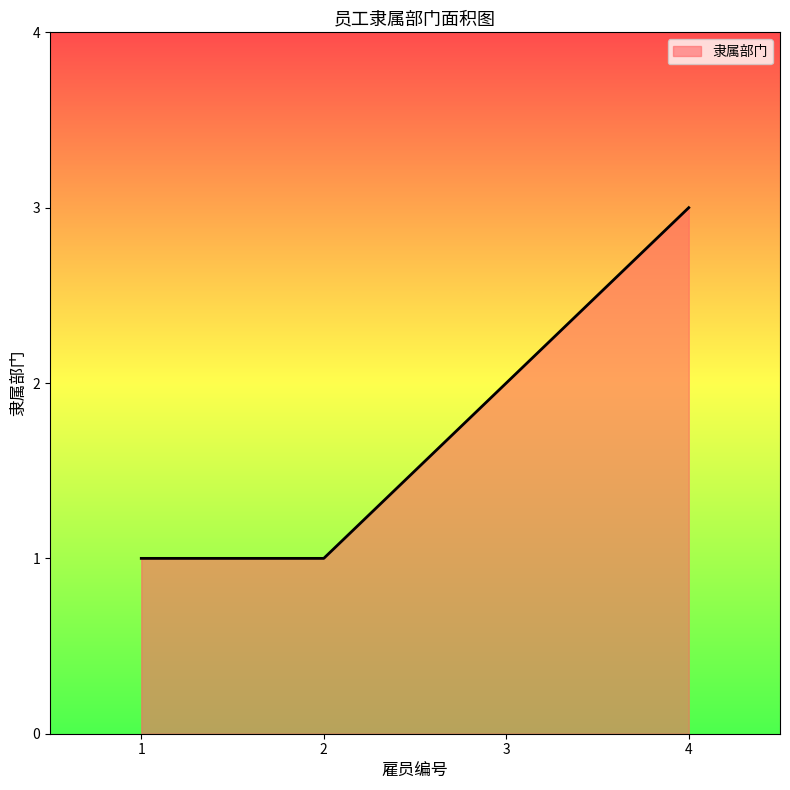

Does the chart display data point markers on the line(s)?

No